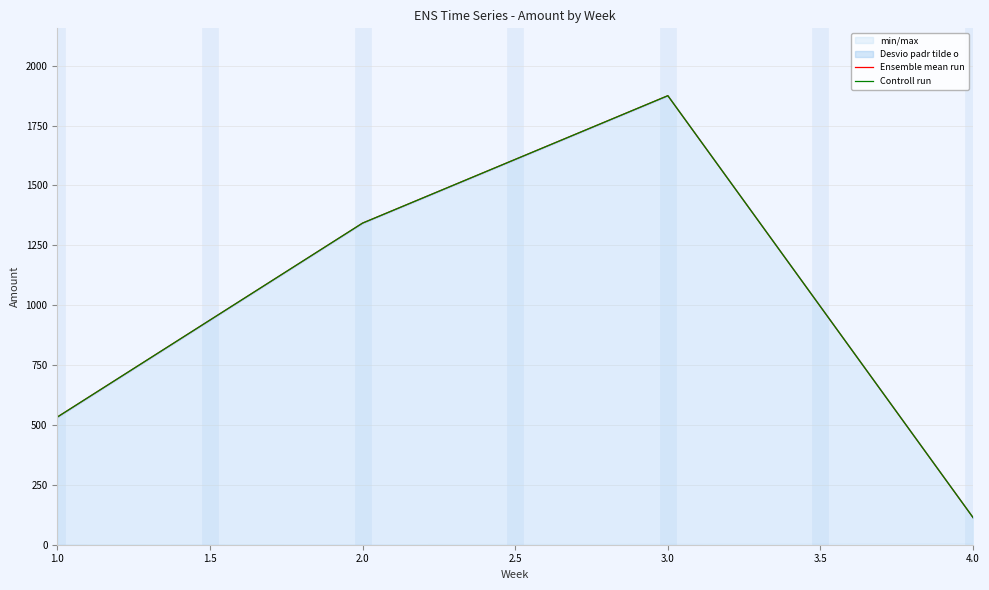

What is the lowest value of the Controll run series?

113